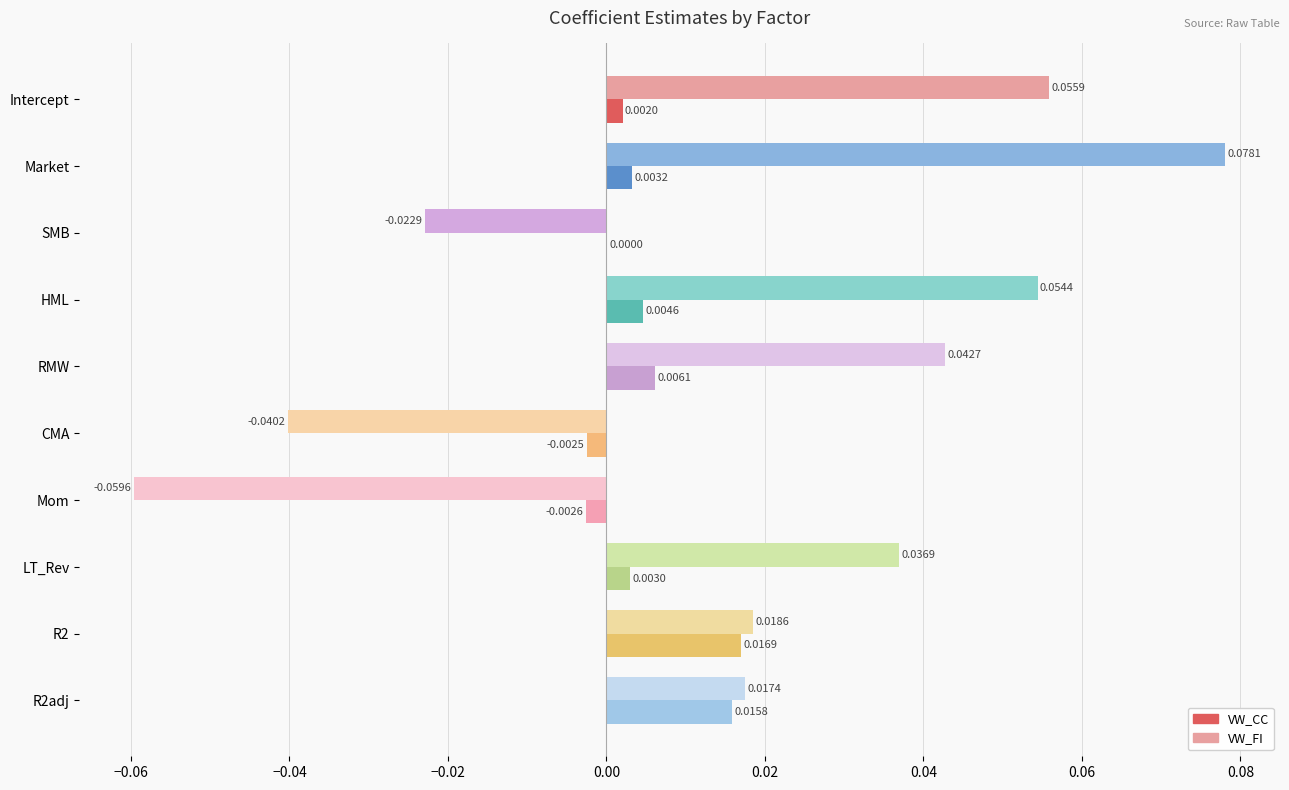

How many positive values does the VW_CC series have?

8